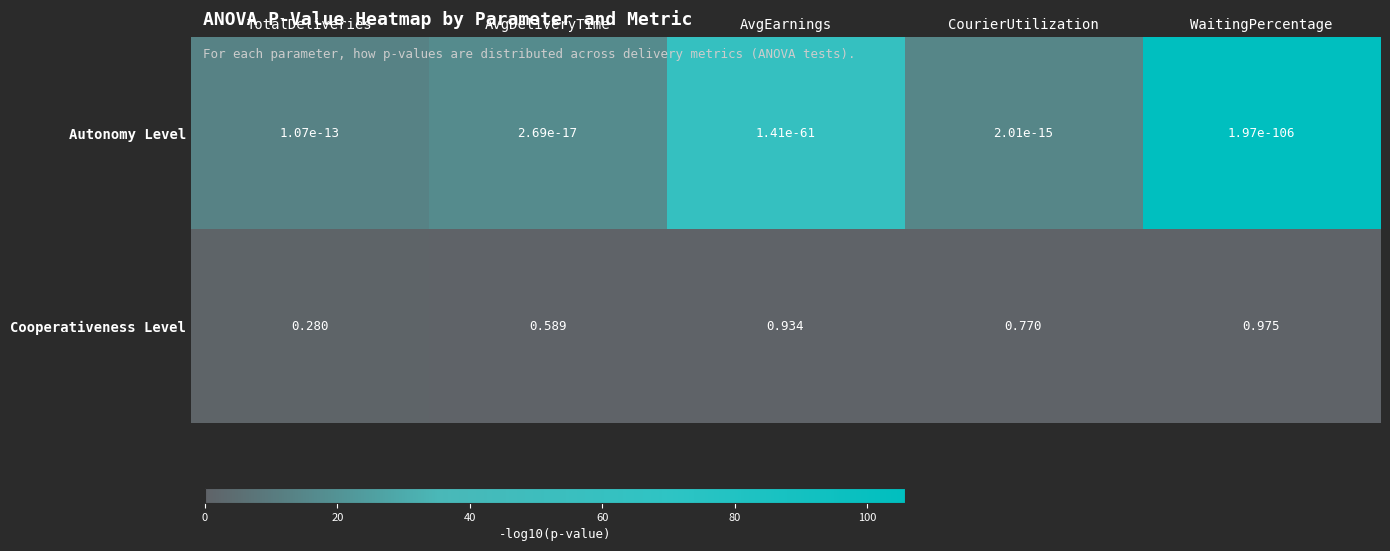

Where is Cooperativeness Level nearest to the value 0?

TotalDeliveries